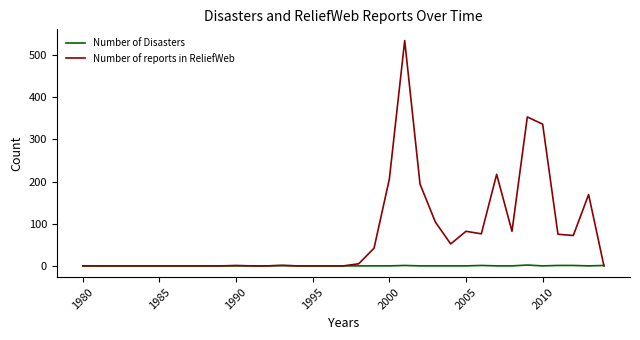

What is the average value of the Number of reports in ReliefWeb series?

74